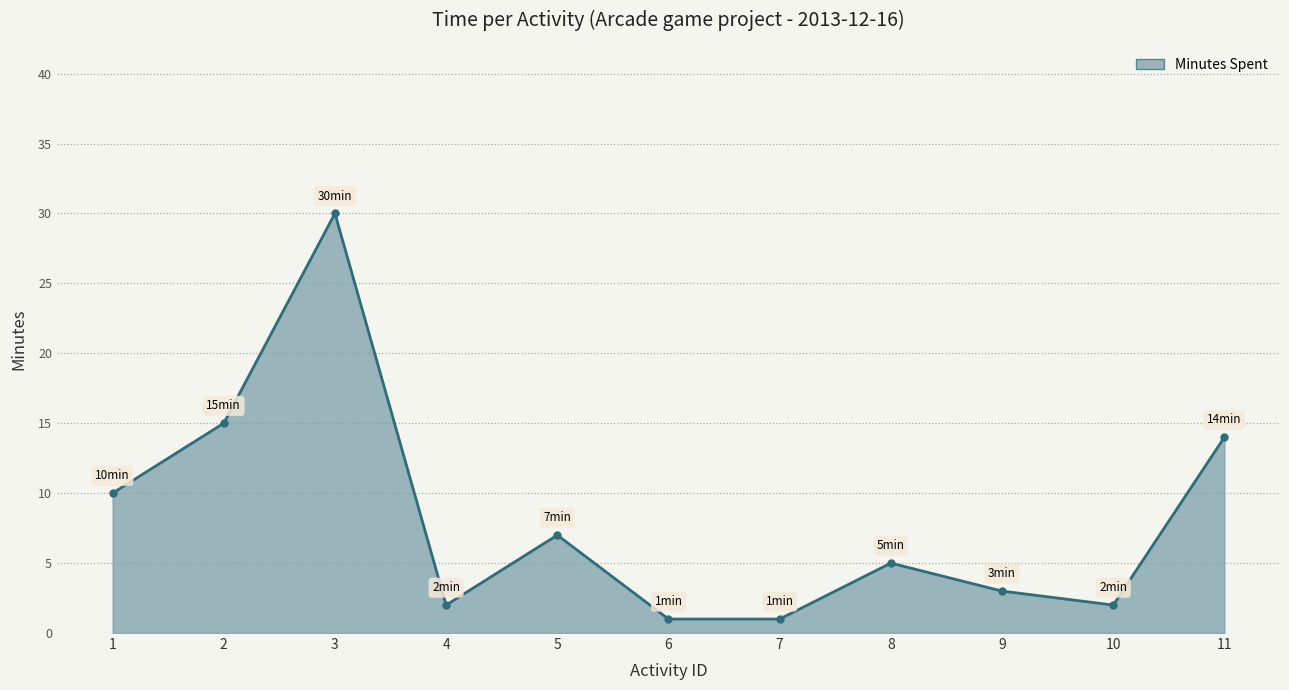

Between 4 and 9, which is larger?

9